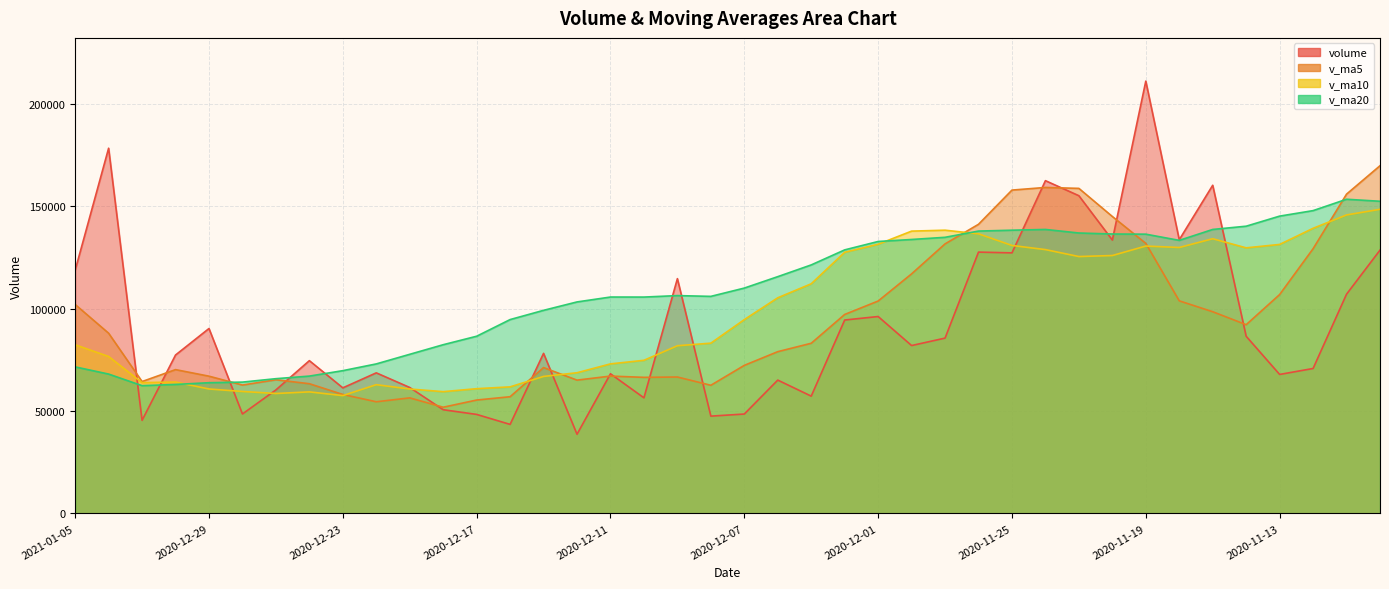

What is the maximum value shown in the chart?

211194.8